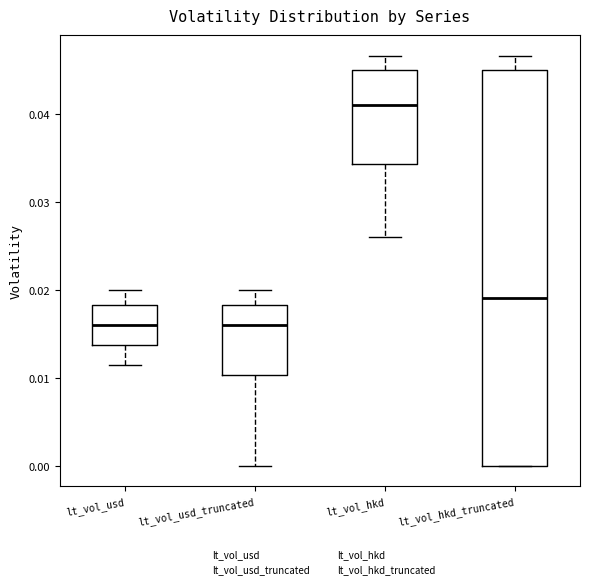

Reading left to right, transcribe this box plot: for each box, give where its median line is, the range the box spans, and where its two whiskers end, as read against the y-axis. The values are not printed on the chart, so give them approximately, as read against the axis.

lt_vol_usd: median 0.016, box 0.014 to 0.018, whiskers 0.011 to 0.020
lt_vol_usd_truncated: median 0.016, box 0.010 to 0.018, whiskers 0.000 to 0.020
lt_vol_hkd: median 0.041, box 0.034 to 0.045, whiskers 0.026 to 0.047
lt_vol_hkd_truncated: median 0.019, box 0.000 to 0.045, whiskers 0.000 to 0.047